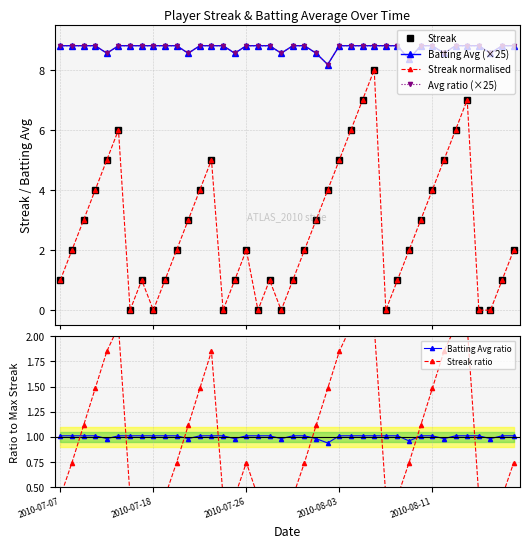

What is the value of the Streak normalised point at the 24th from the left?

4.0